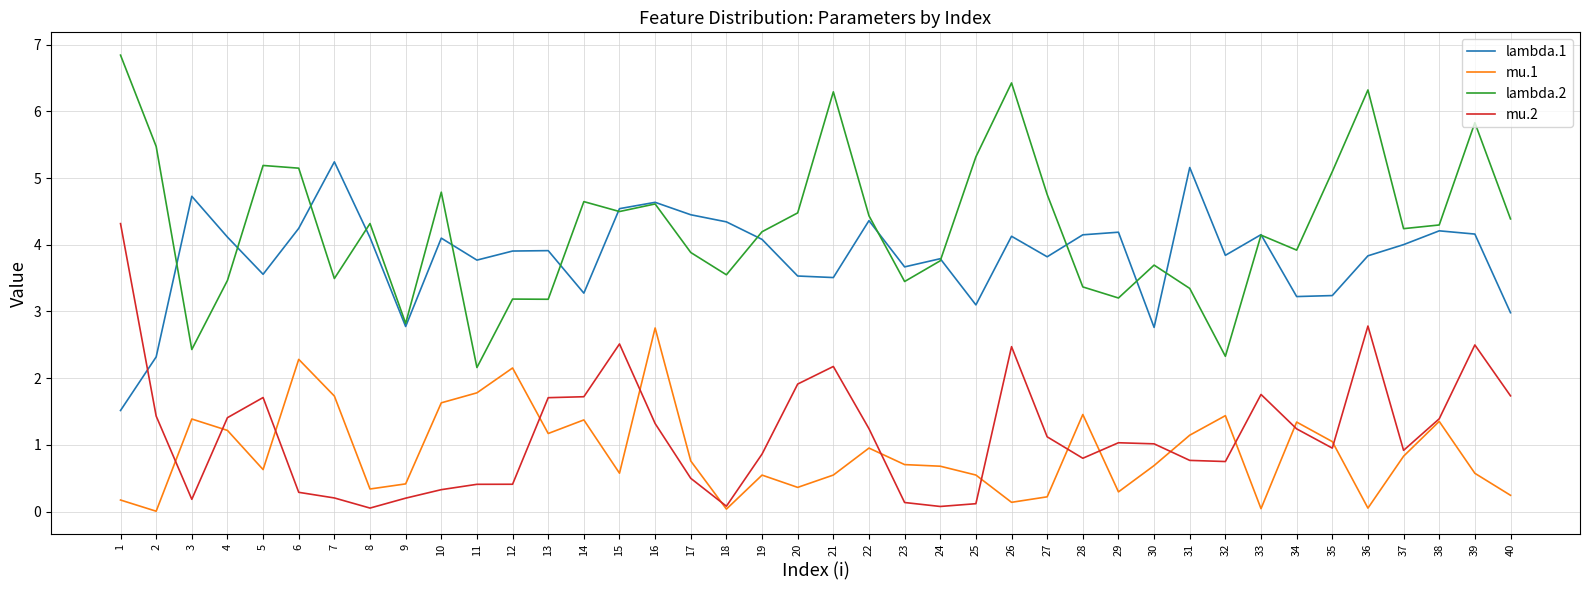

True or false: mu.1 has more than 0 points higher than both neighbors.

True